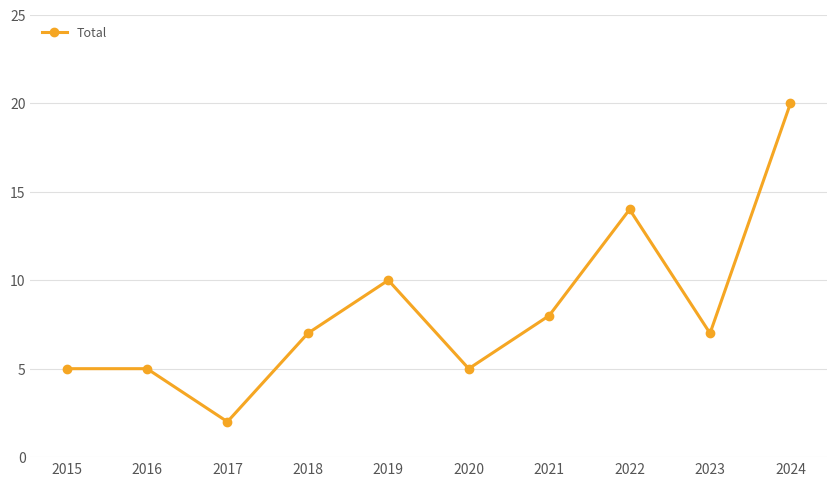

True or false: the data shows 8 at 2015.

False